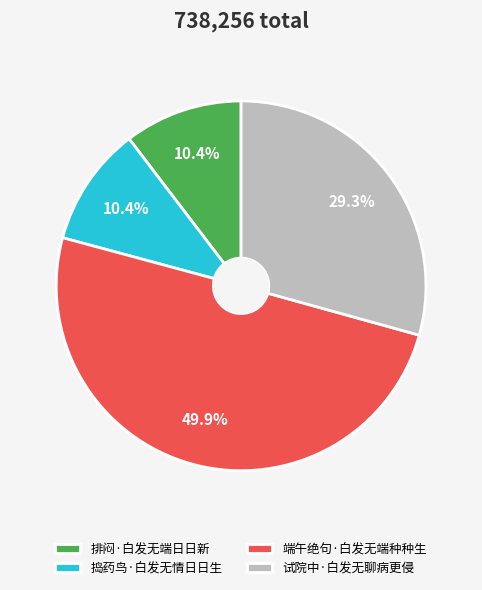

Combined, what portion of the pie is 端午绝句·白发无端种种生 and 试院中·白发无聊病更侵?

79.2%